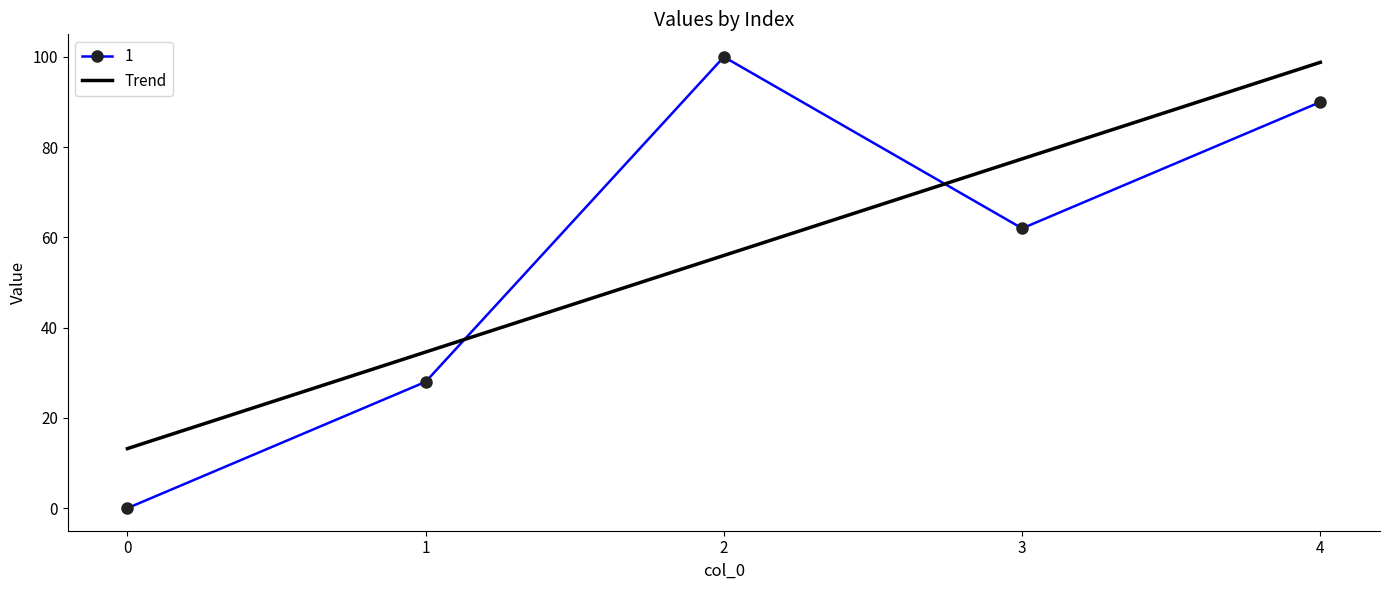

Which category has the highest value in the Trend series?

4